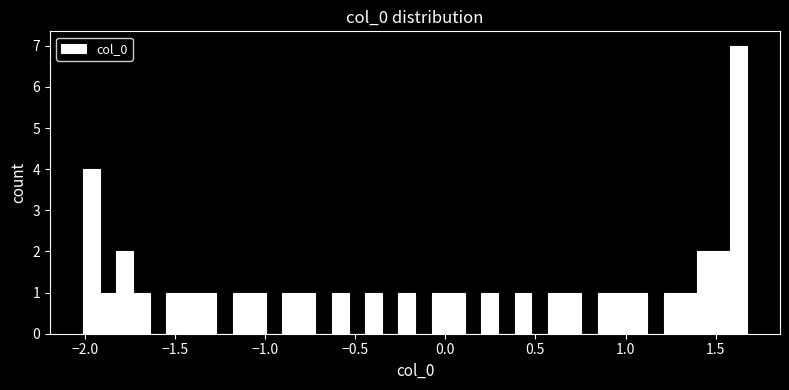

Read against the x-axis, roughly where is the centre of the tallest bar?

1.65